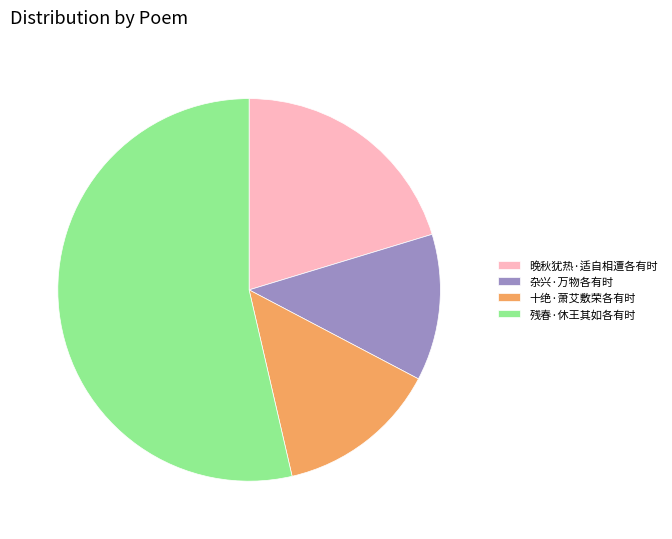

Count the number of slices in the pie.

4